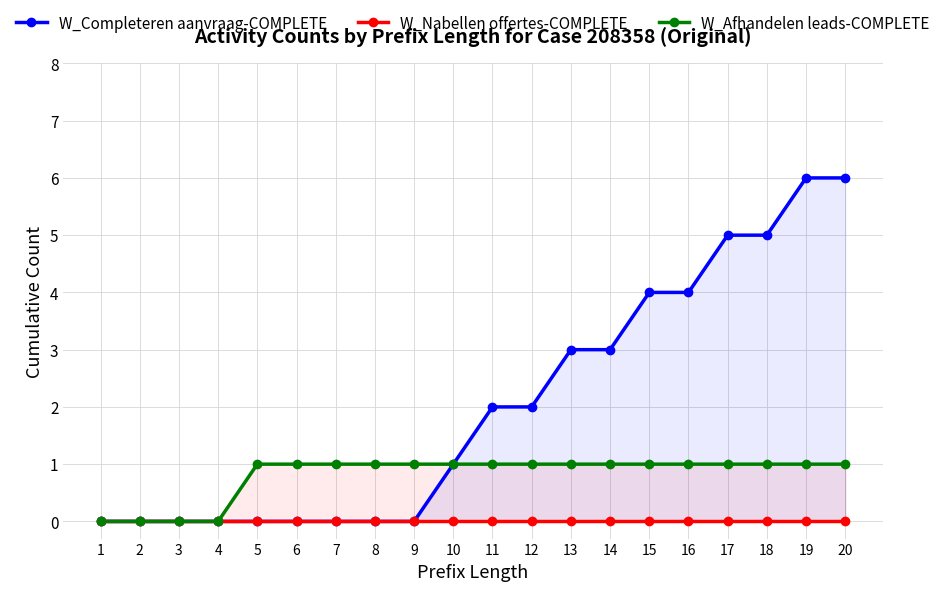

Rank the series by their maximum value, from lowest to highest.

W_Nabellen offertes-COMPLETE, W_Afhandelen leads-COMPLETE, W_Completeren aanvraag-COMPLETE